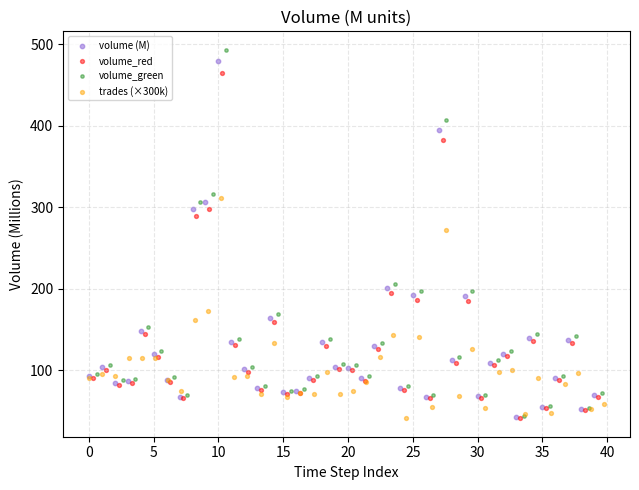

Which series reaches the maximum Y coordinate?

volume_green